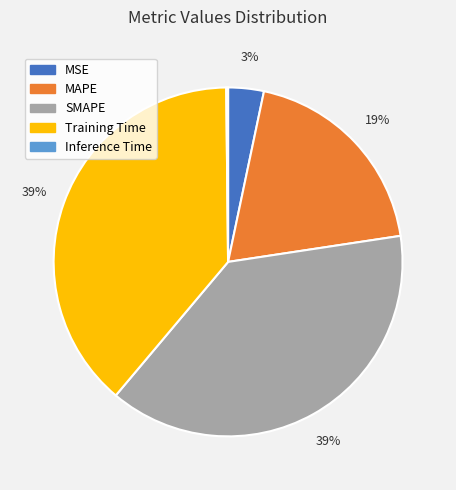

To the nearest percent, what portion does Training Time represent?

39%